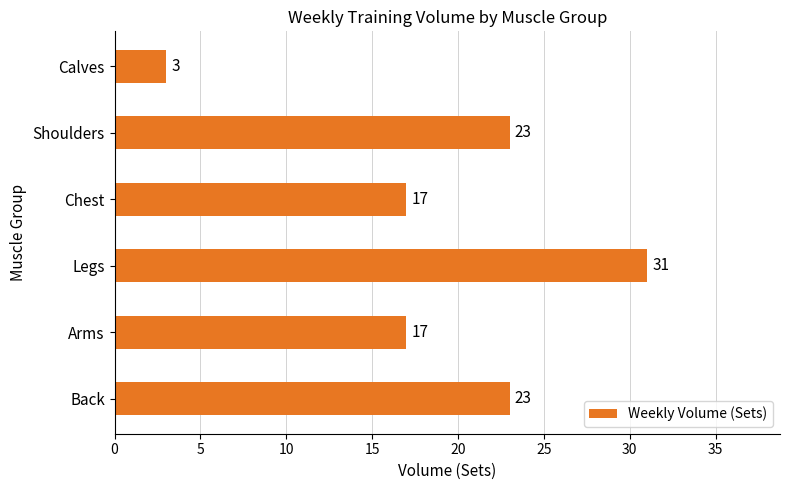

Reading top to bottom, list all the values displayed in this chart.

3	23	17	31	17	23